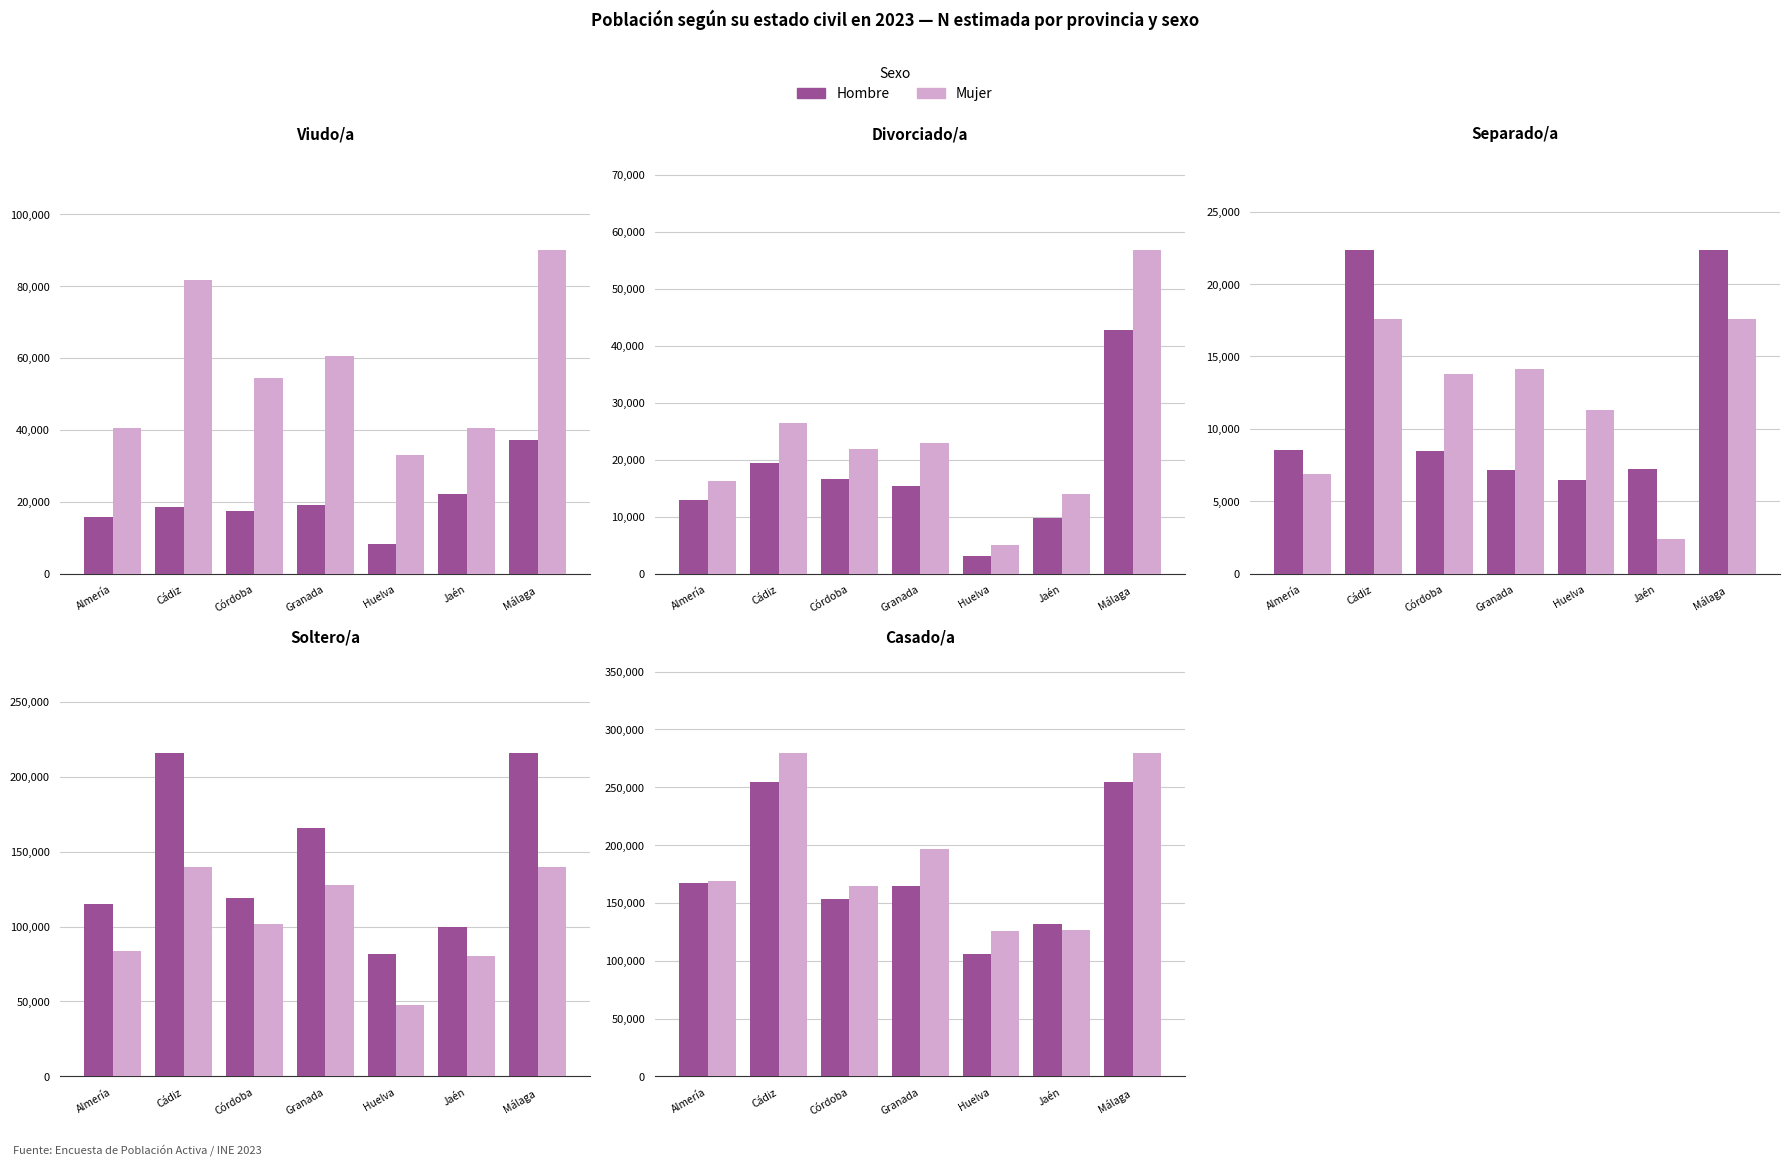

Is the value of Hombre at Málaga greater than the value of Mujer at Jaén?

Yes